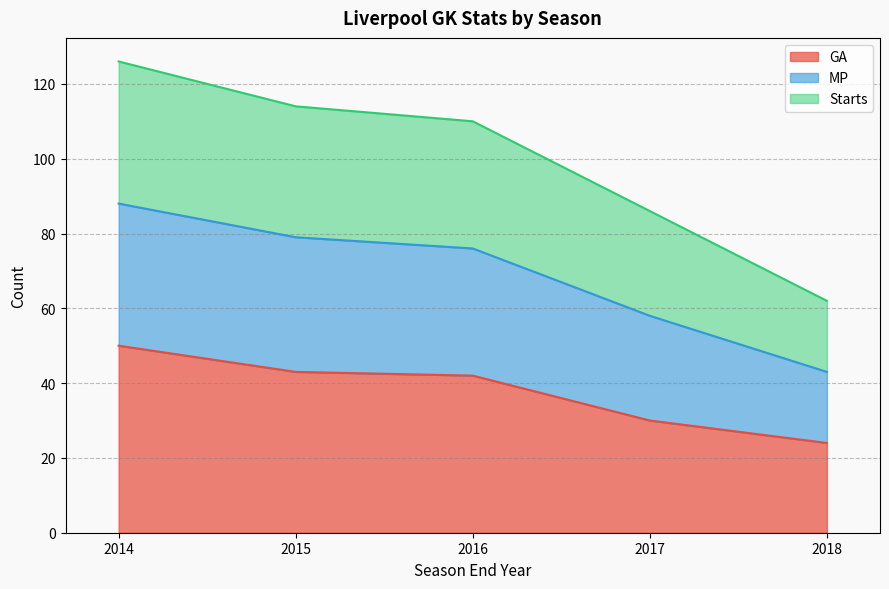

True or false: GA and MP cross at least once.

False